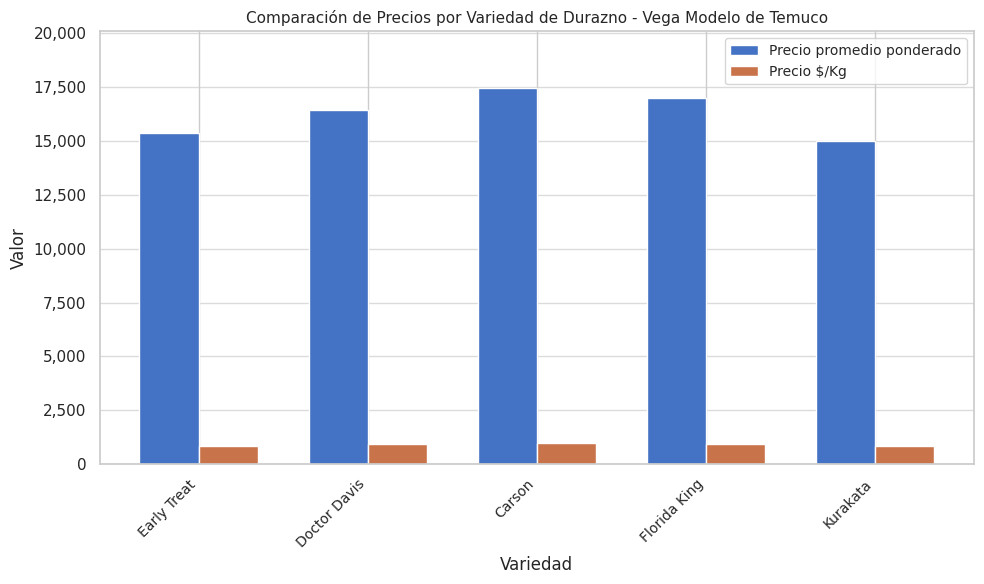

Read the Precio $/Kg value at Kurakata, to the nearest 10.

830